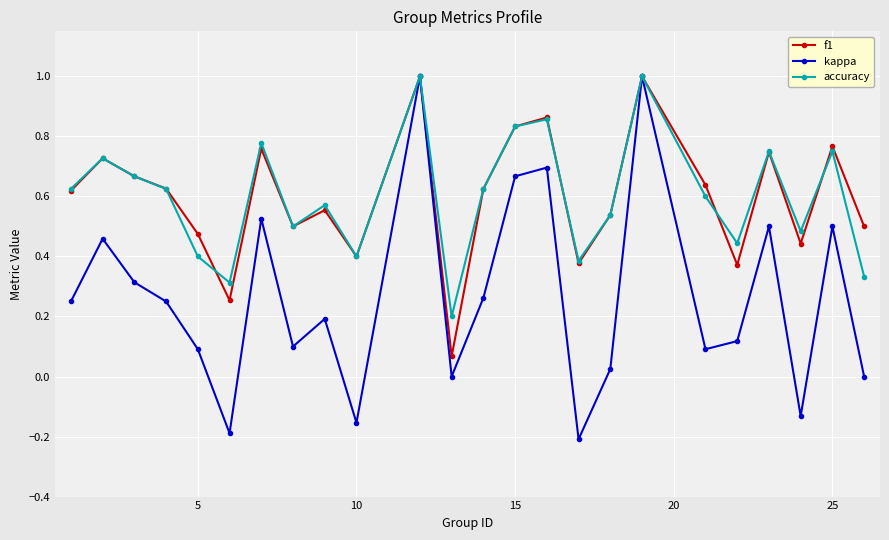

What is the maximum value for accuracy?

1.0